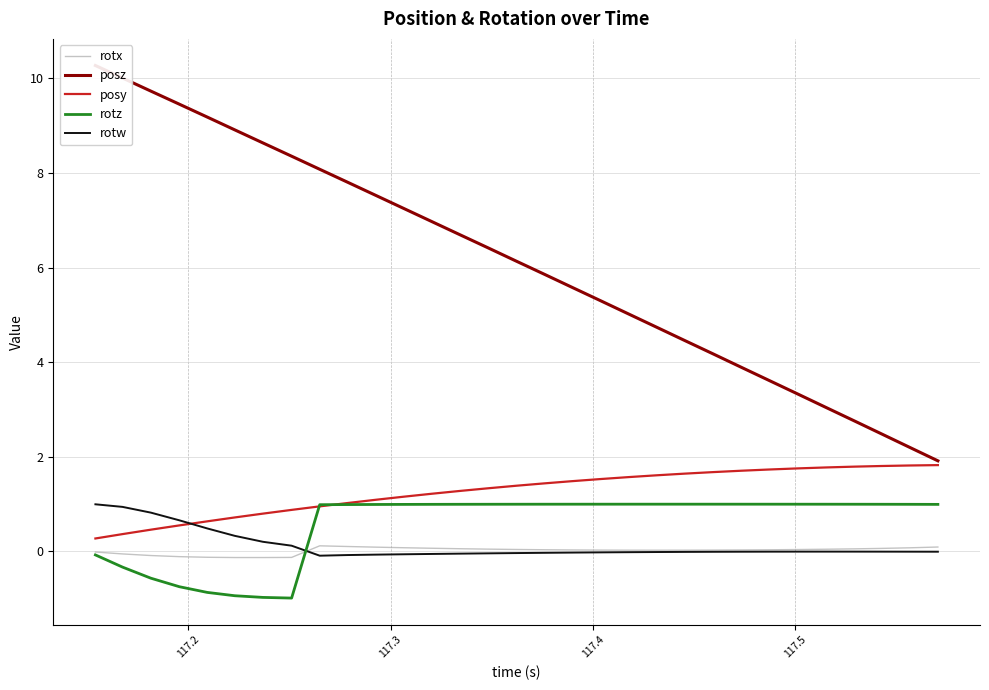

What is the lowest value of the posy series?

0.3